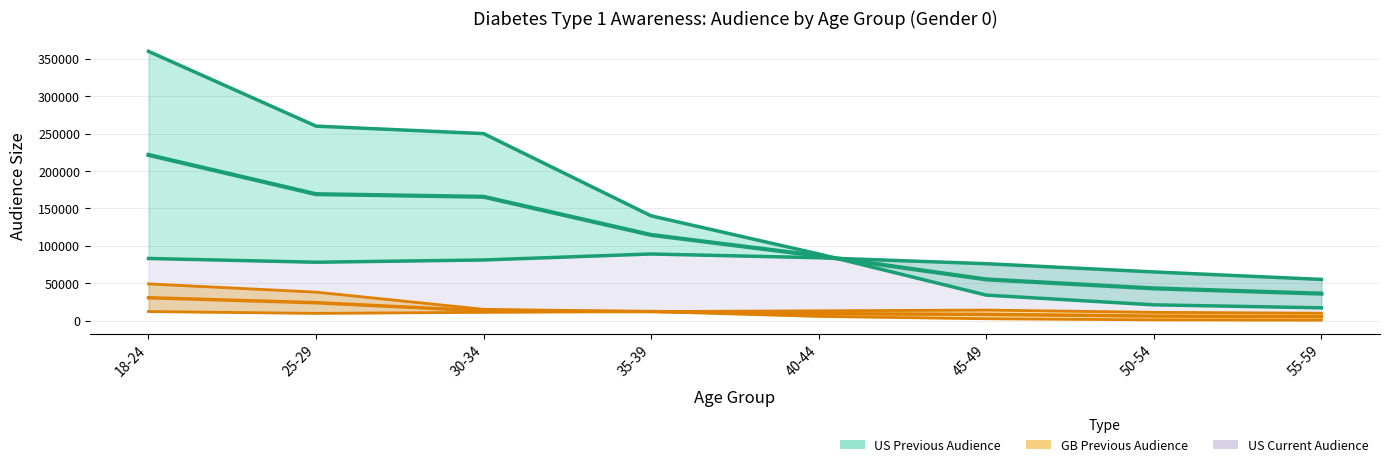

Where does the GB Current Audience series first go above 12000?

18-24